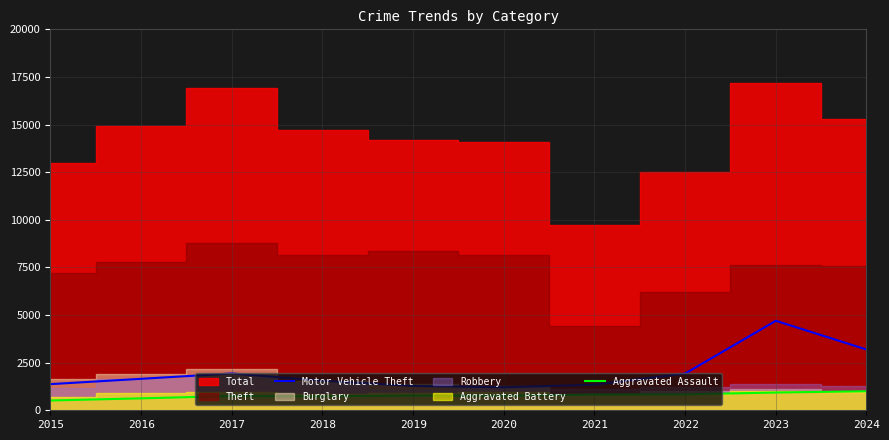

True or false: Aggravated Assault has a value of 999 at 2024.

True